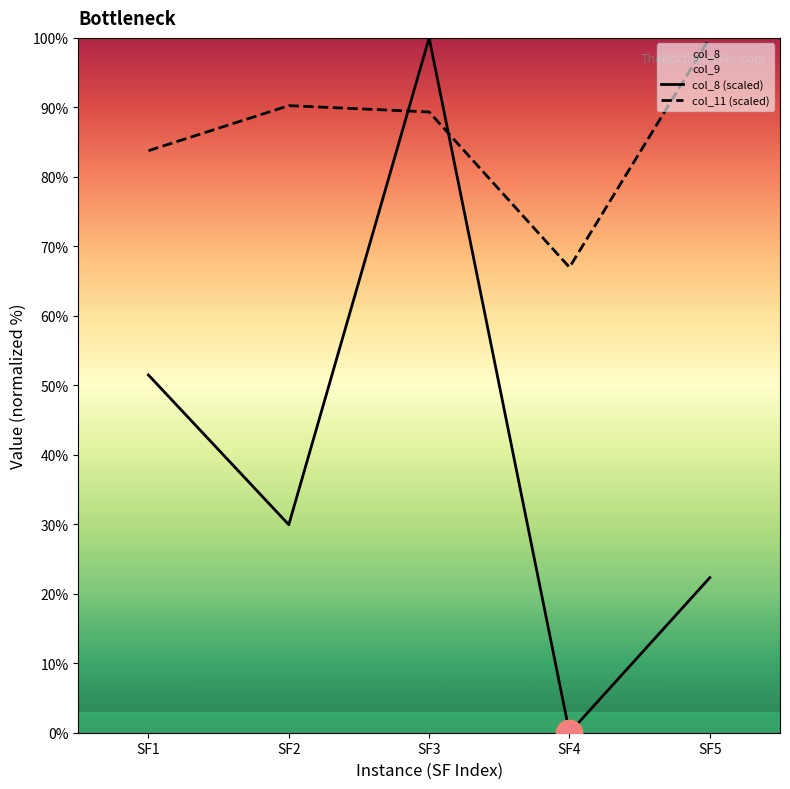

Does the chart display data point markers on the line(s)?

No